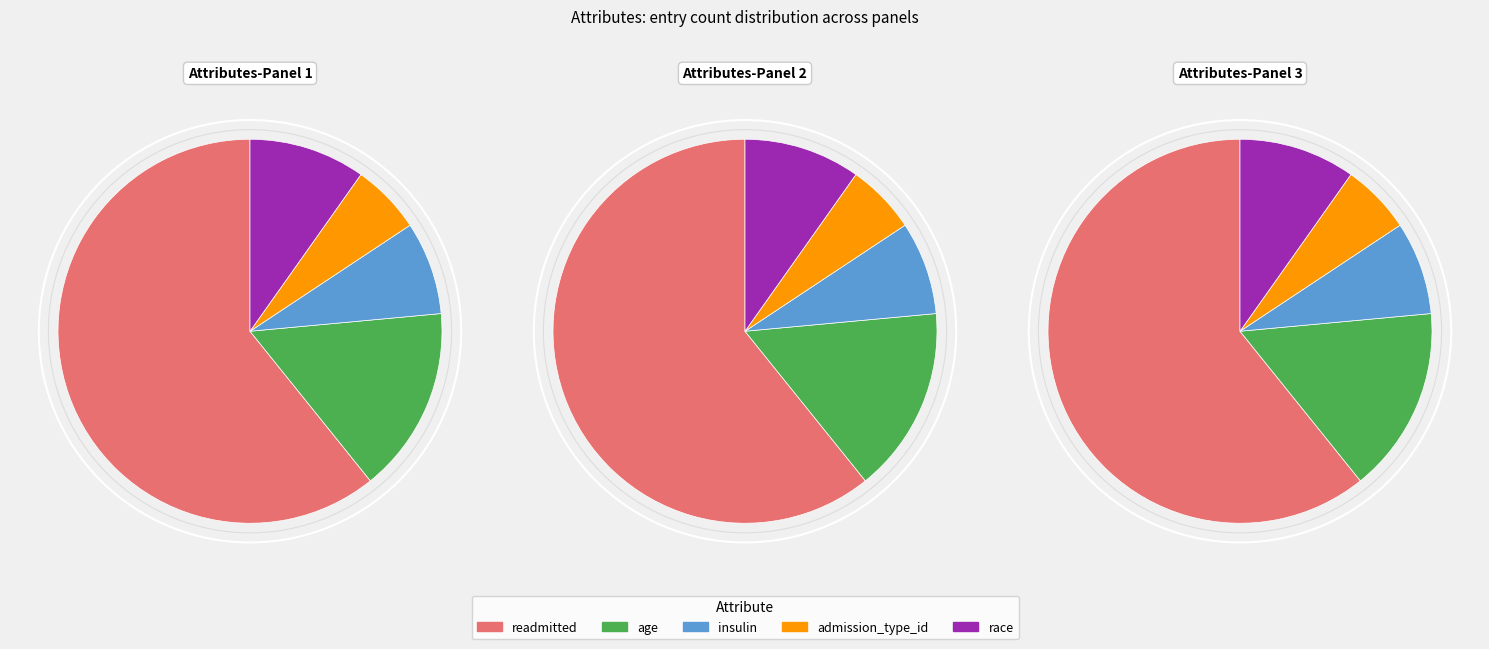

The readmitted slice represents 61% of the pie. True or false?

True